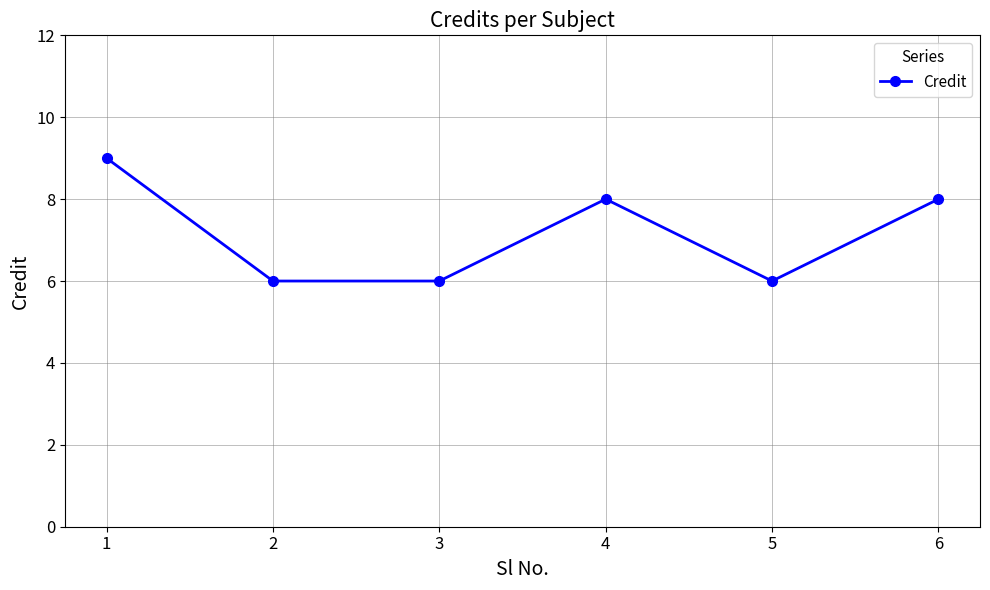

What is the sum of all values?

43